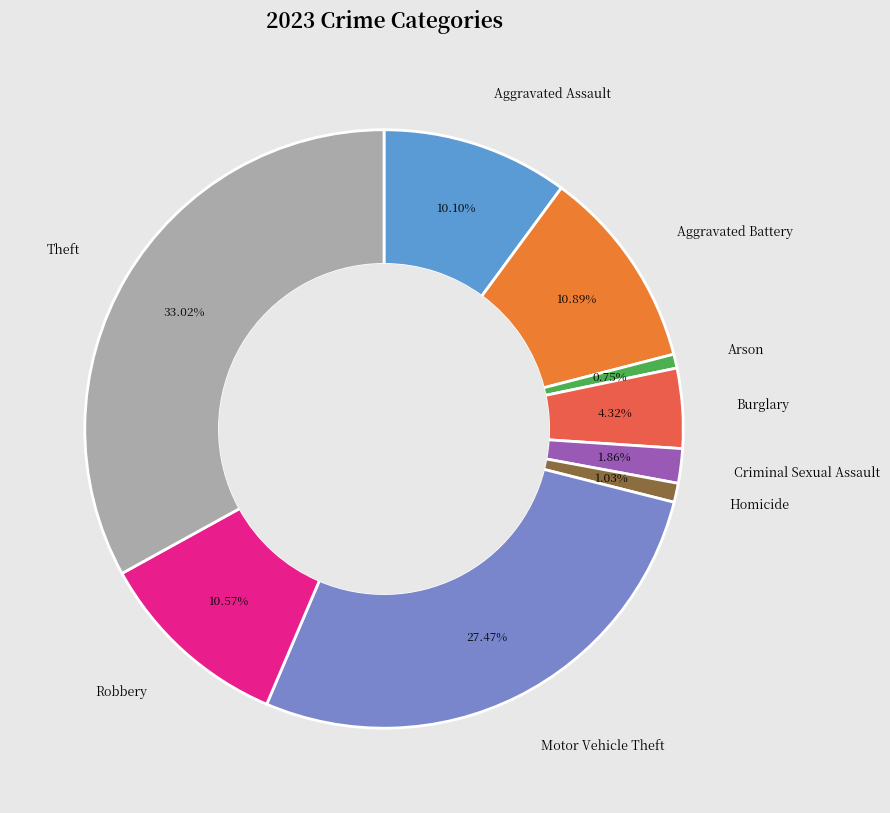

Is there a majority slice in this chart?

No